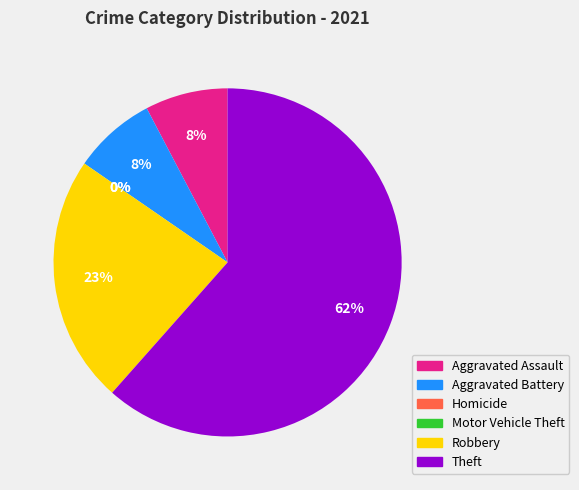

The Aggravated Assault slice represents 8% of the pie. True or false?

True